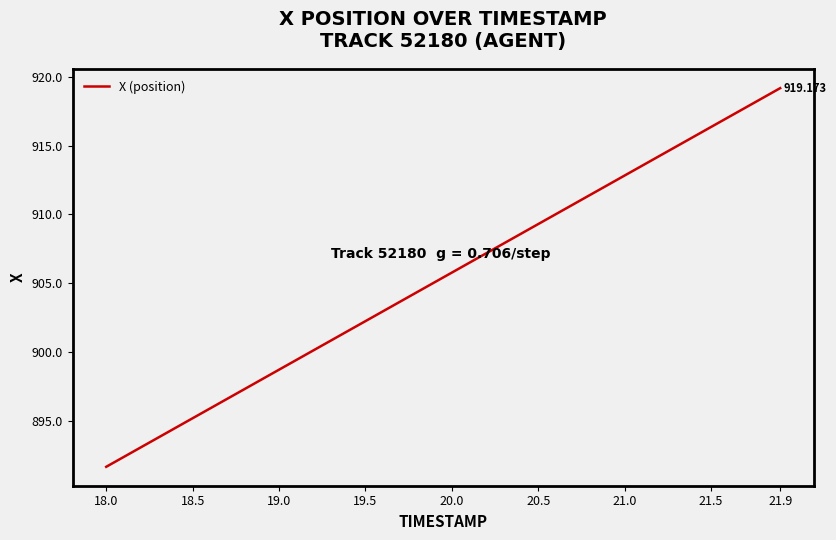

Does the chart have visible grid lines?

No